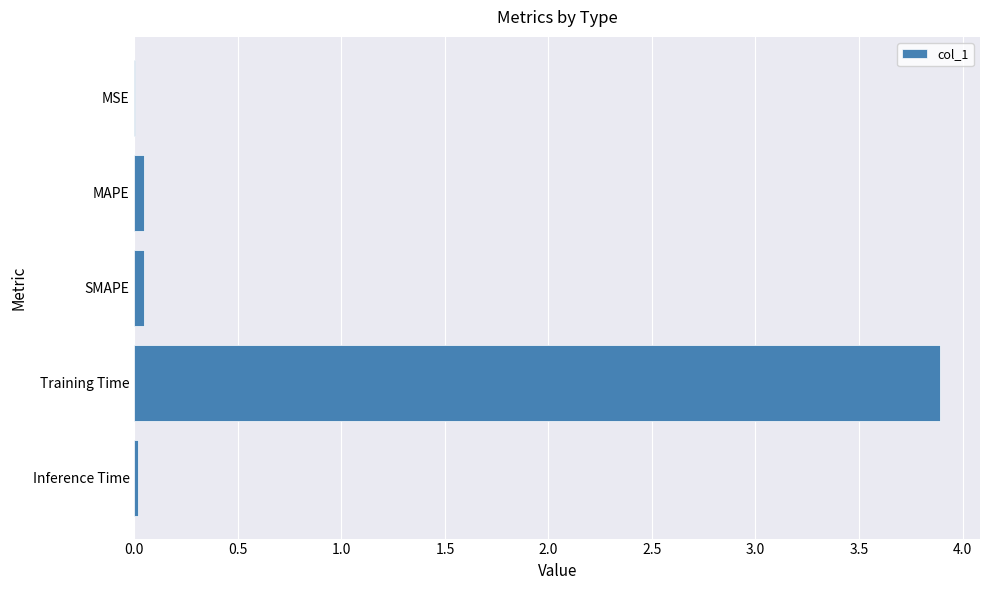

Are the bars horizontal?

Yes